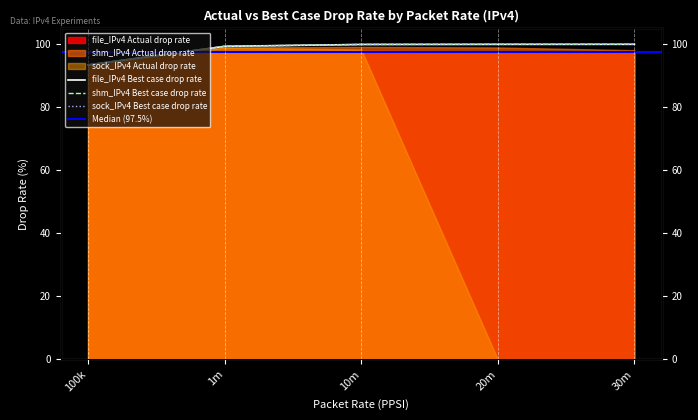

What is the value of the file_IPv4_Best_case_drop_rate point at the 2nd from the left?

99.3